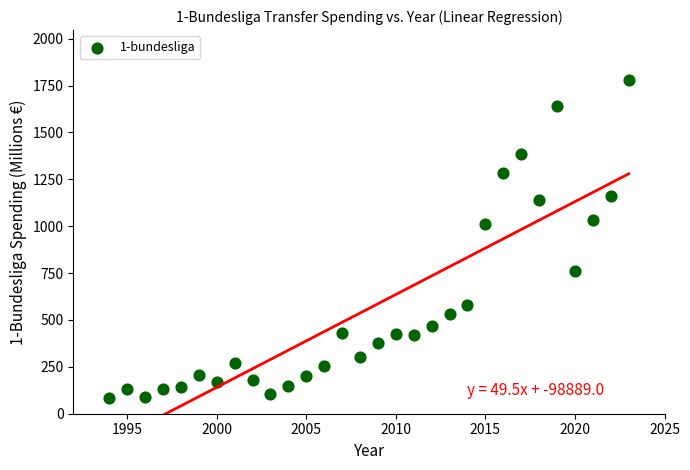

What Y value in the scatter plot is closest to 932?

1013.9